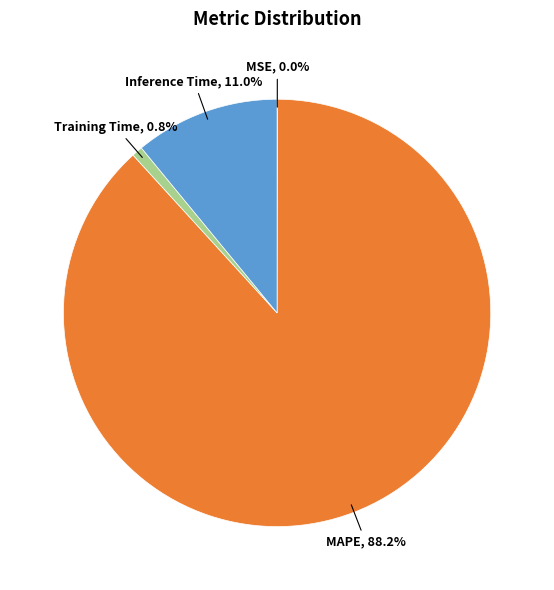

To the nearest percent, what is the average slice percentage?

25%